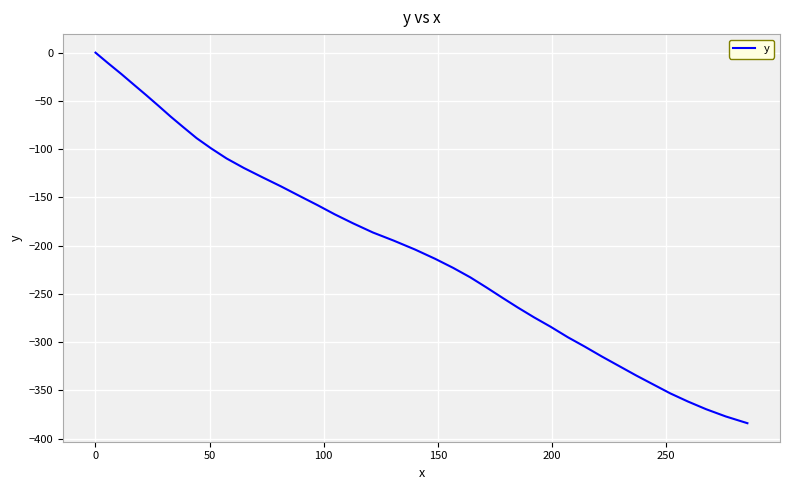

How many lines are shown in the chart?

1